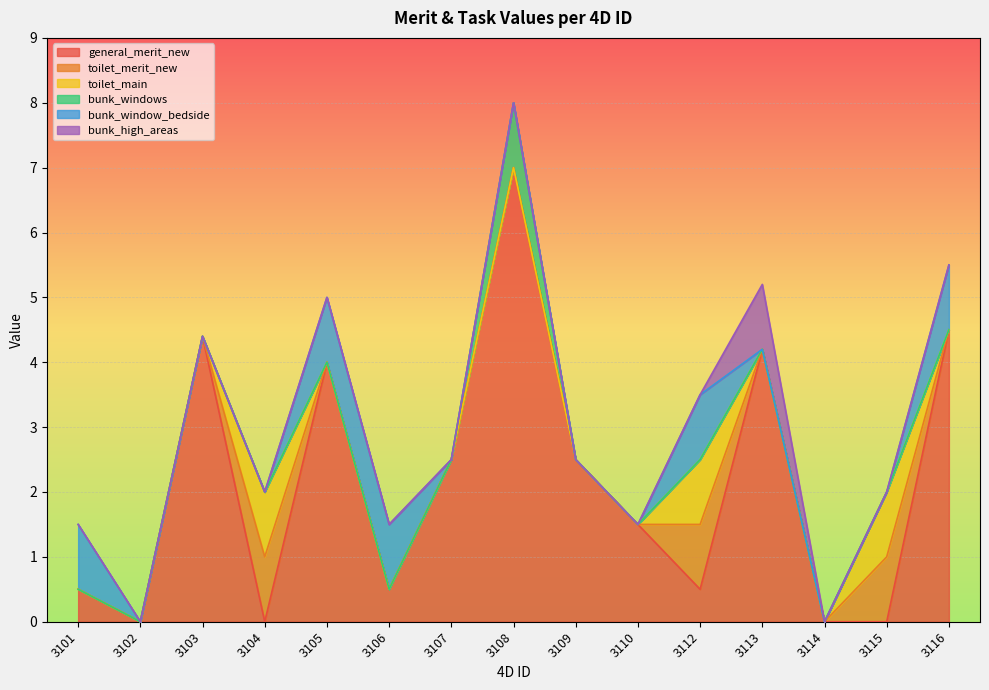

How many values in toilet_merit_new are above zero?

3